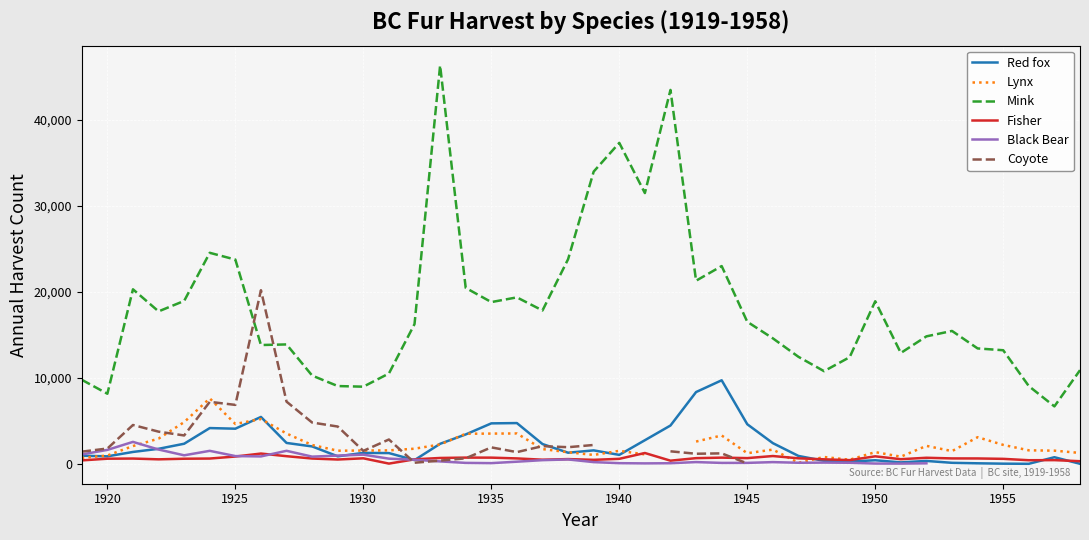

Is it true that Red fox equals 1311 at 1930?

True